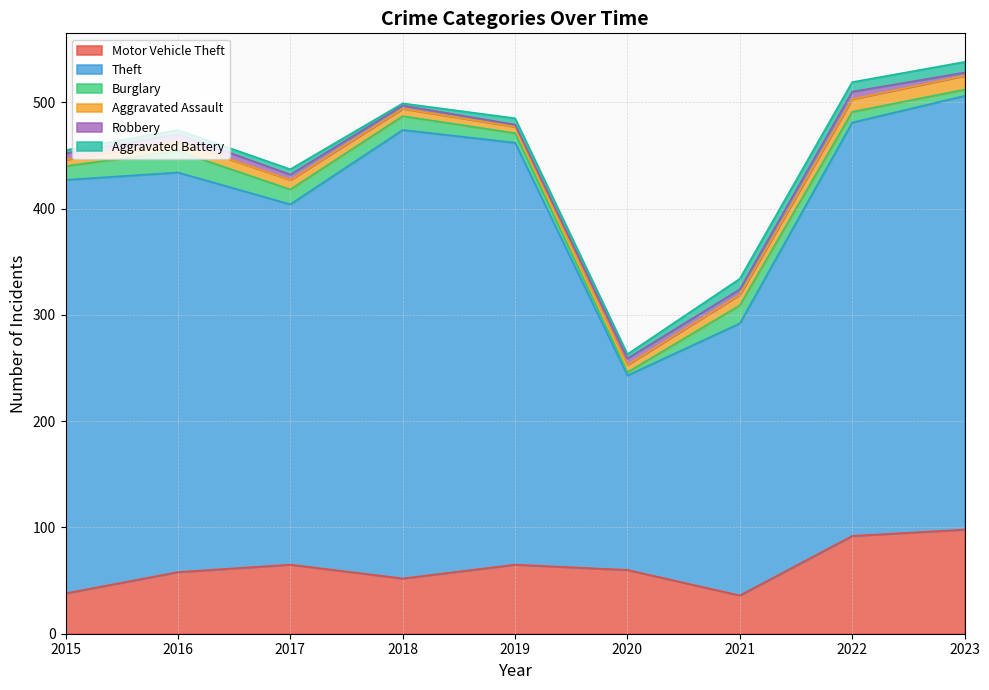

What is the average value of the Aggravated Battery series?

6